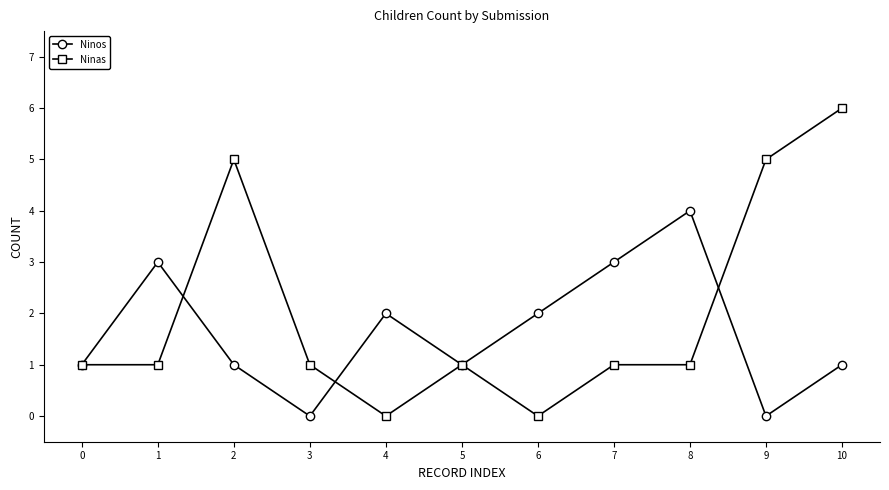

What is the value of the Ninos point at the 3rd from the left?

1